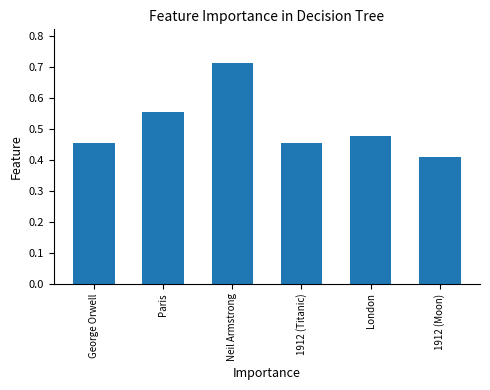

Which category has the lowest value across all series?

1912 (Moon)